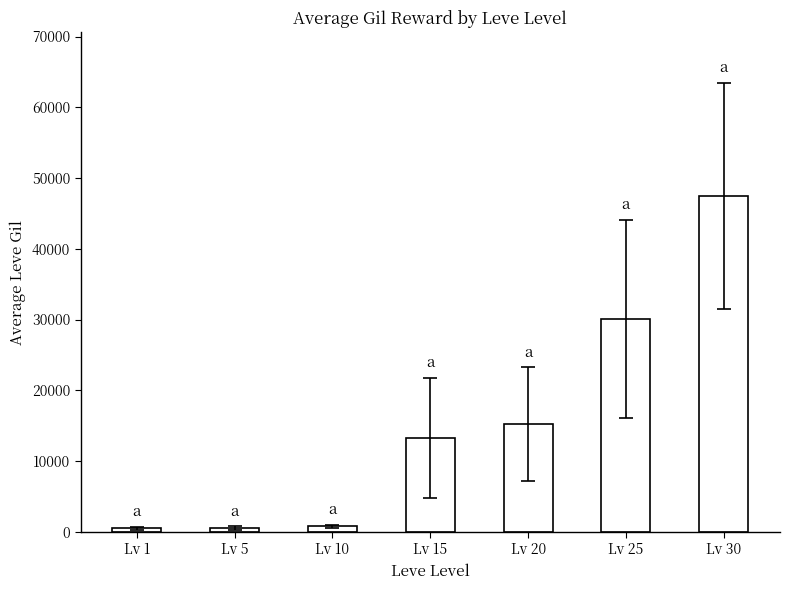

Is it true that the value at Lv 15 is 13290?

True